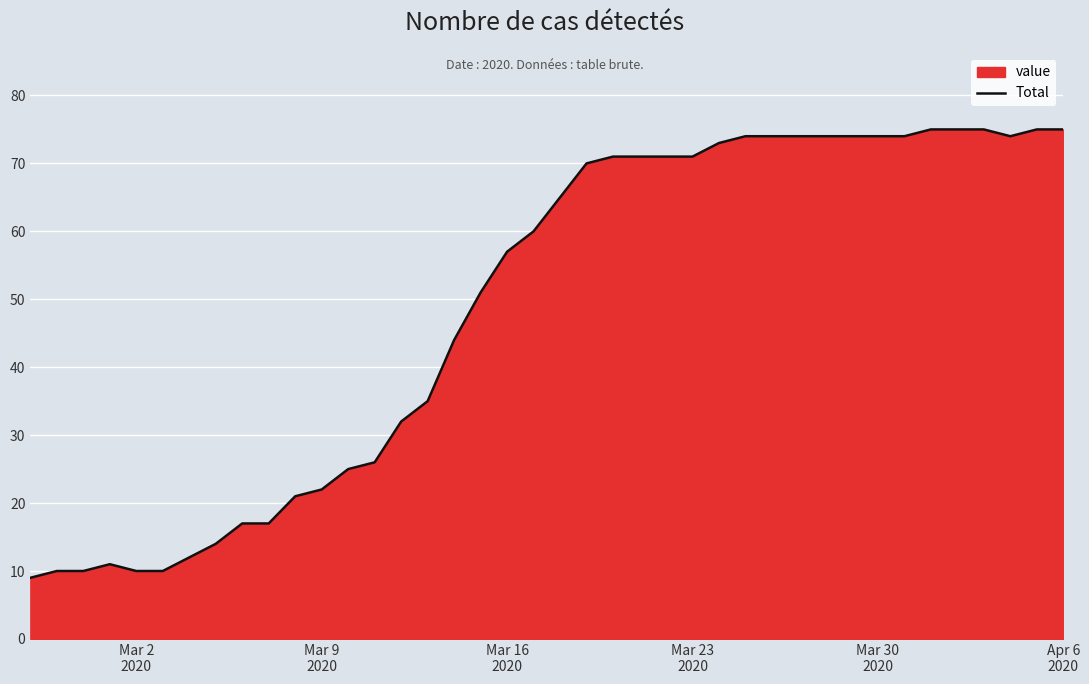

What is the difference between the maximum and minimum values?

66